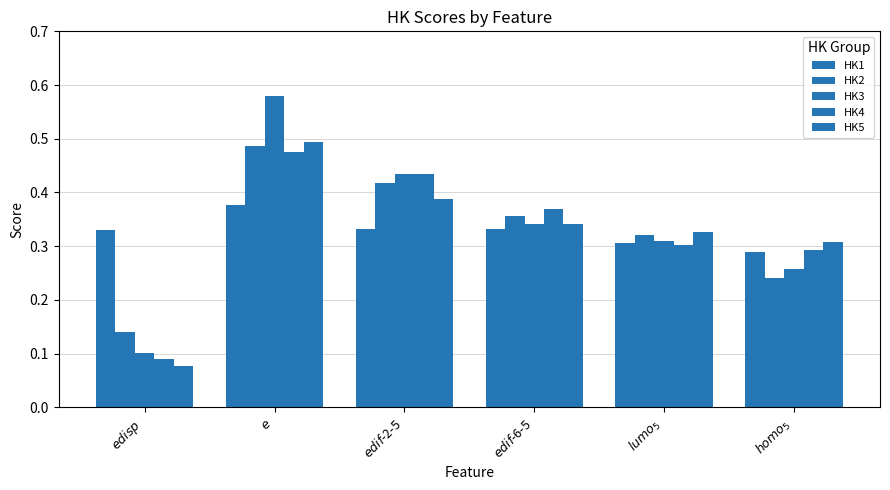

How many bars are there in each group?

5